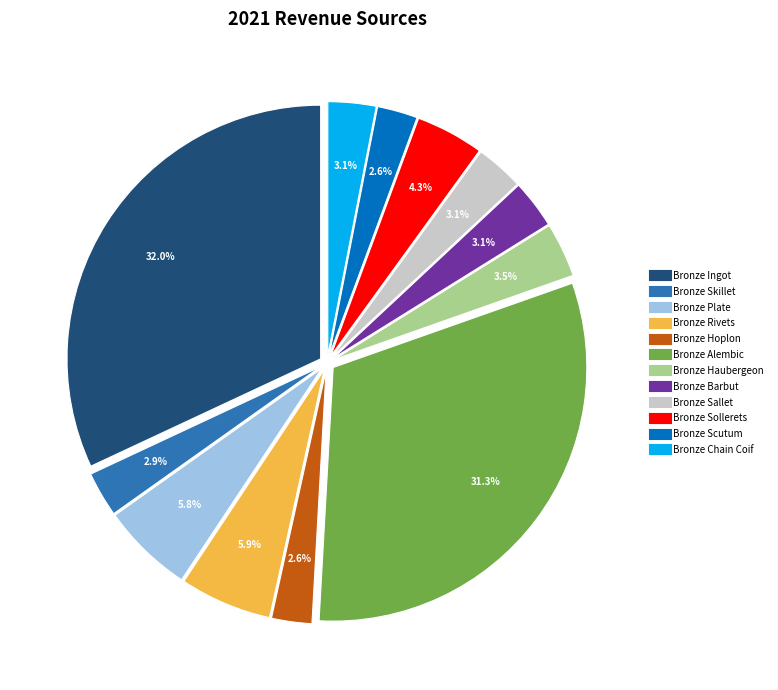

Approximately how many times larger is the value at Bronze Barbut compared to Bronze Sallet?

1.0